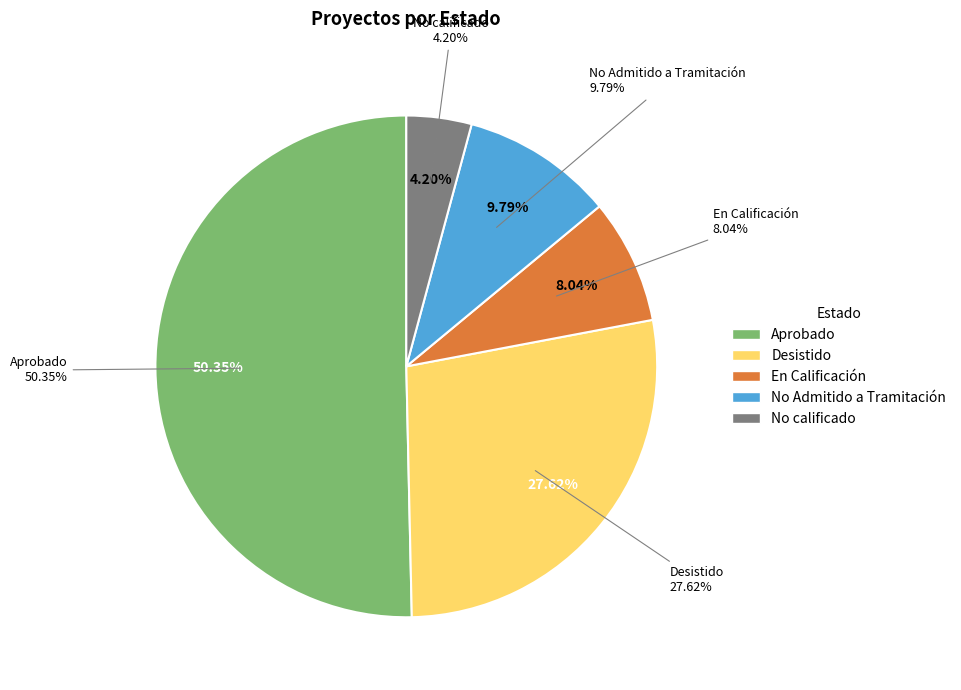

Which category accounts for the majority?

Aprobado